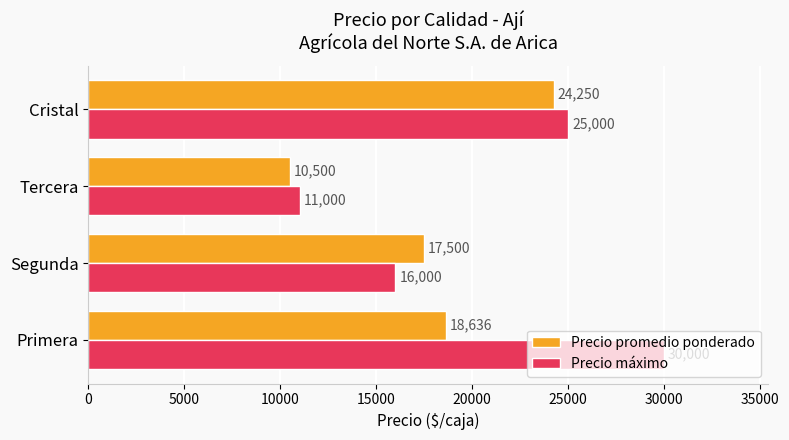

Rank the categories by Precio promedio ponderado value from lowest to highest.

Tercera, Segunda, Primera, Cristal